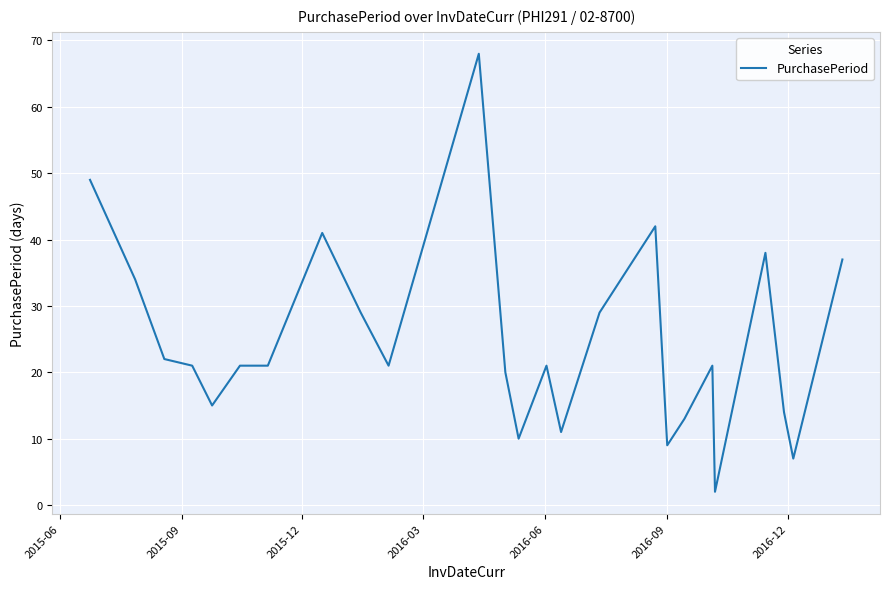

What is the difference between the second highest and minimum values?

47